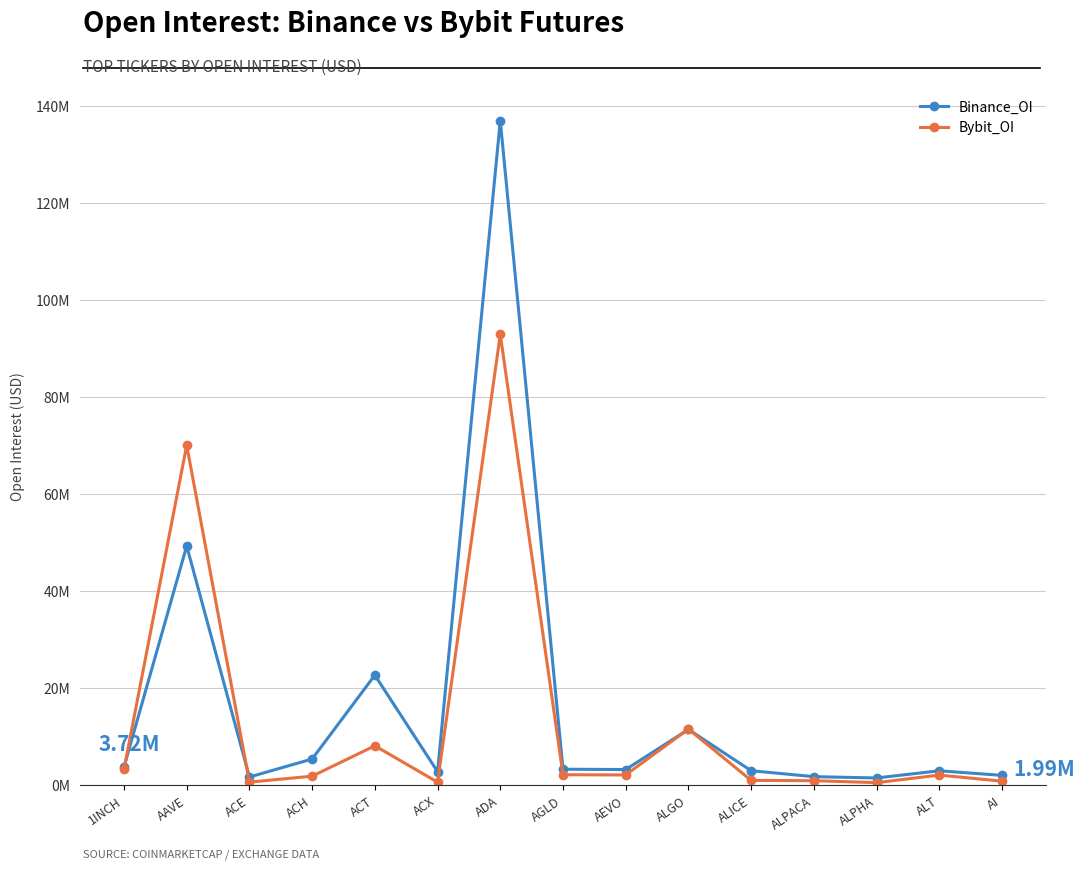

How many distinct data groups are displayed?

2